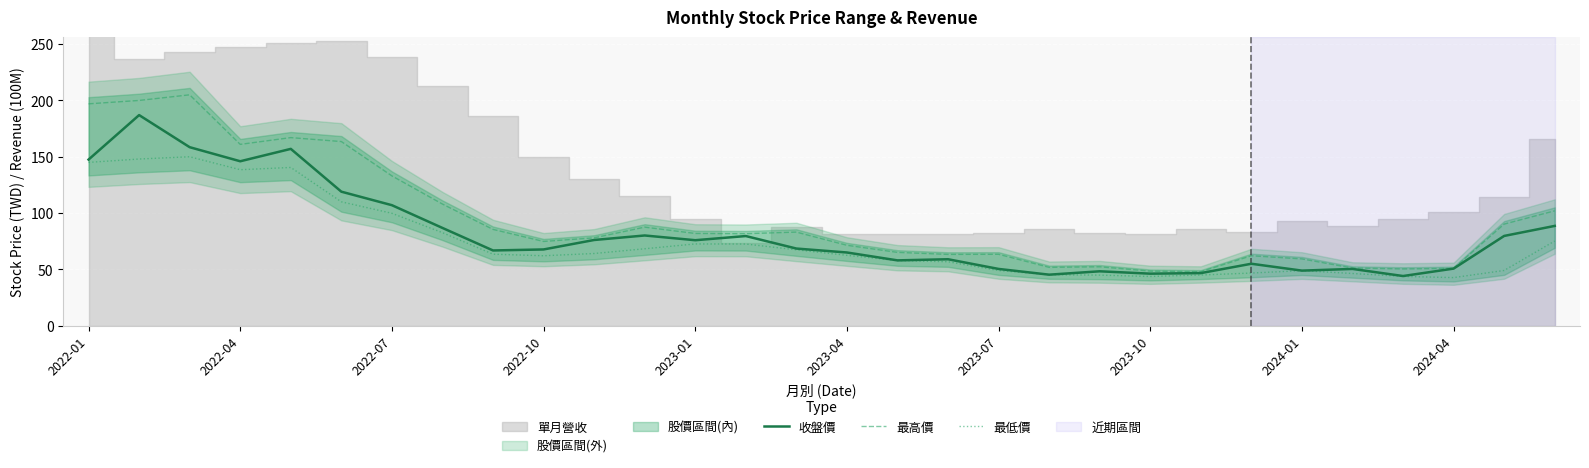

What is the maximum value for 最低價?

150.0